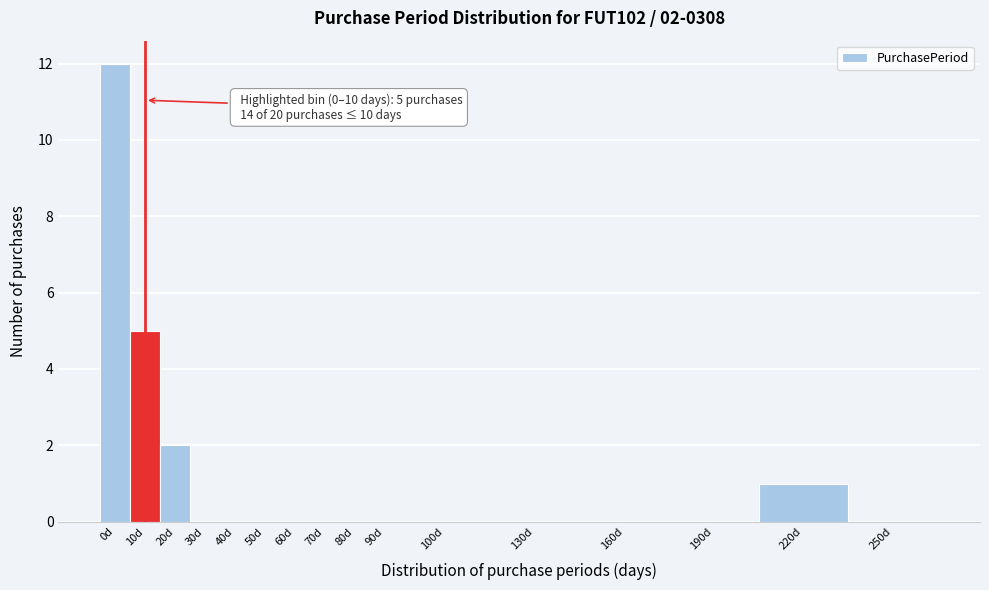

Reading left to right, transcribe all the data shown in this chart.

0d=12	10d=5	20d=2	30d=0	40d=0	50d=0	60d=0	70d=0	80d=0	90d=0	100d=0	130d=0	160d=0	190d=0	220d=1	250d=0